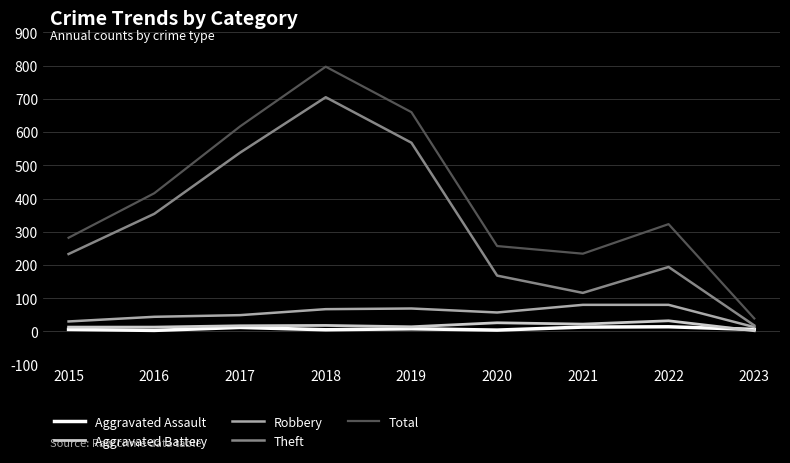

True or false: Theft has a value of 538 at 2017.

True